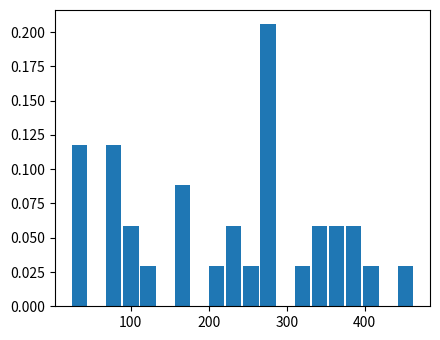

Around what value on the x-axis is the tallest bar? Give the approximate position of its centre, as read against the axis.

280